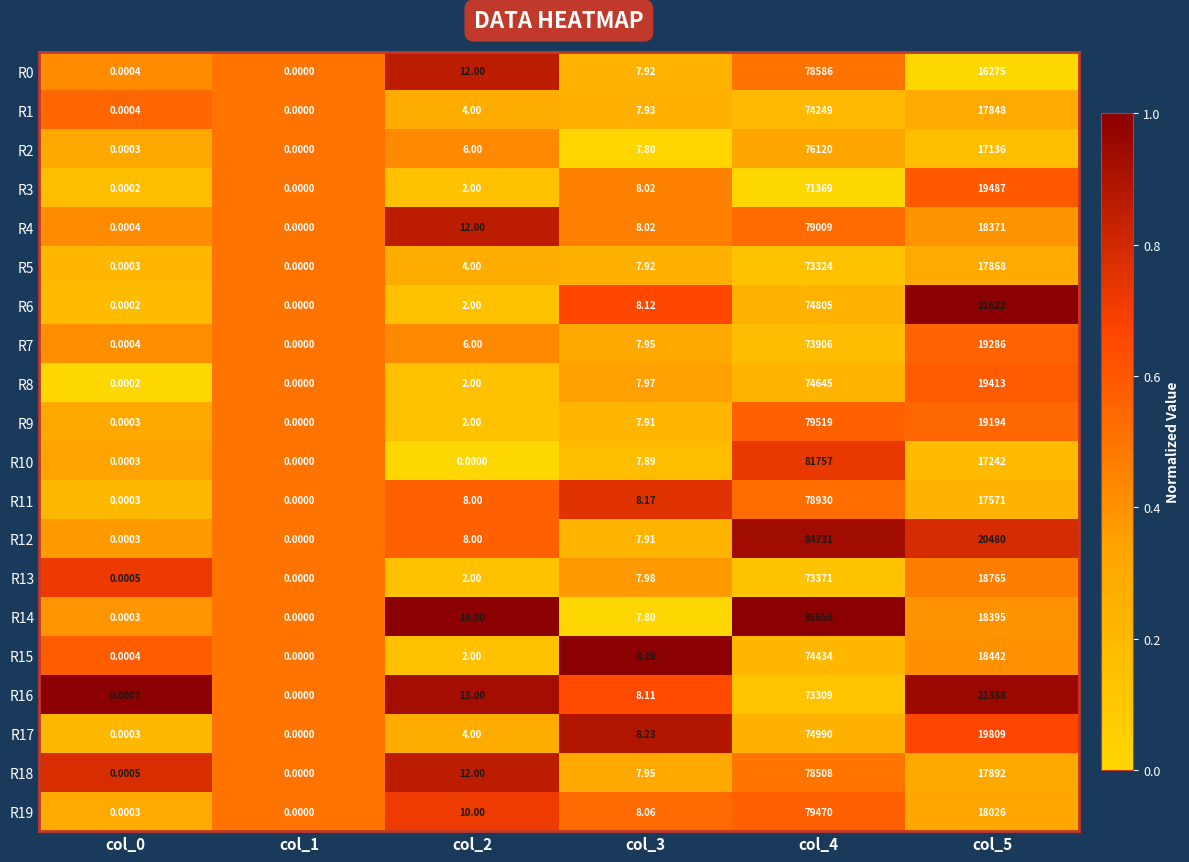

Between col_2 and col_3, which is larger?

col_2